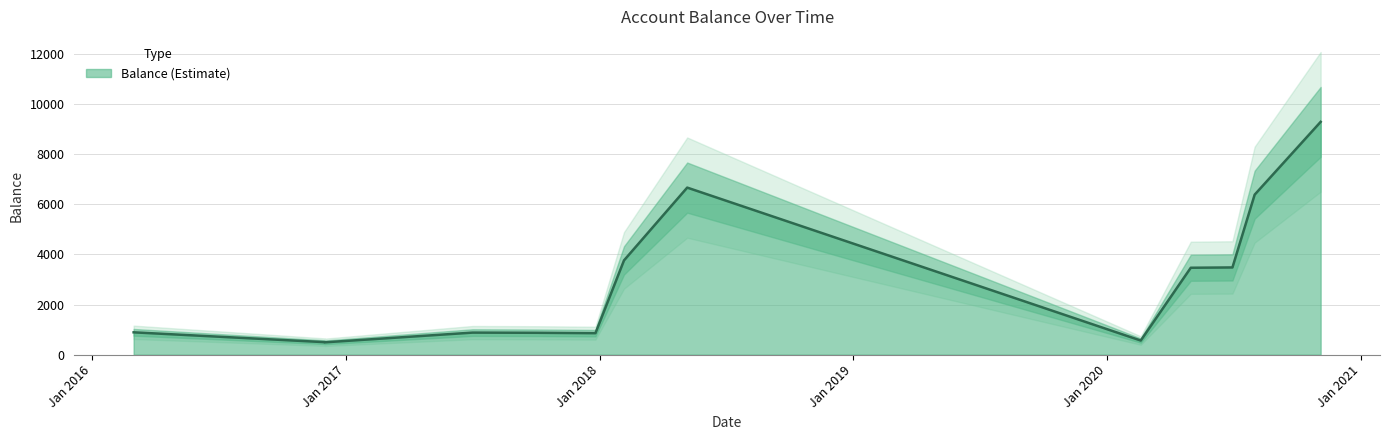

Which category has the lowest value across all series?

2016-12-01